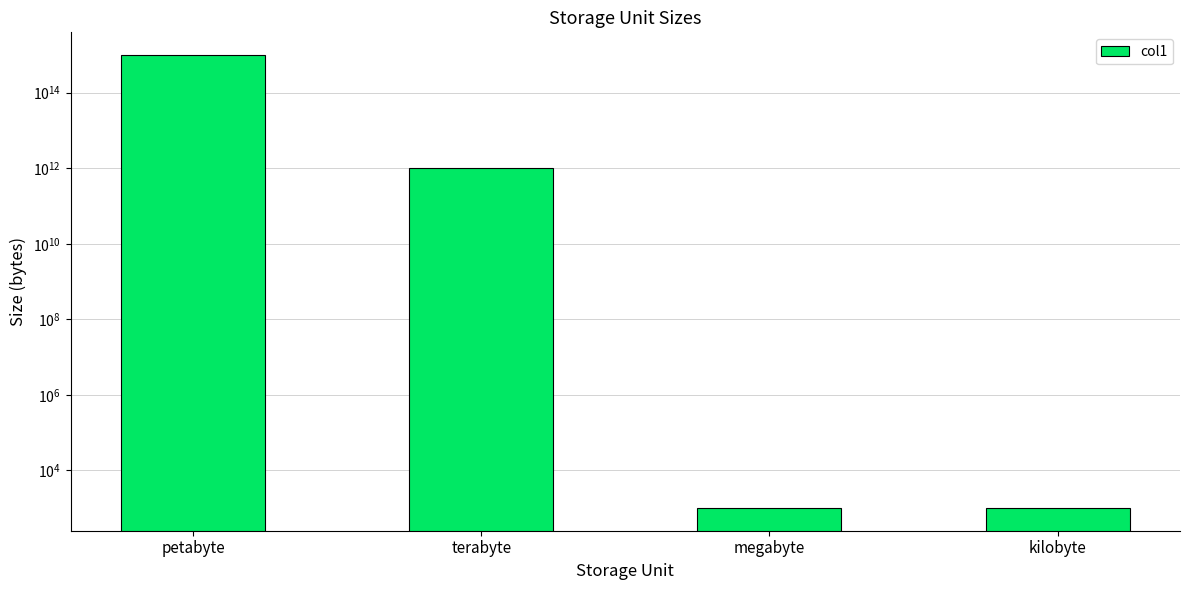

At which category does the chart reach its minimum across all series?

megabyte